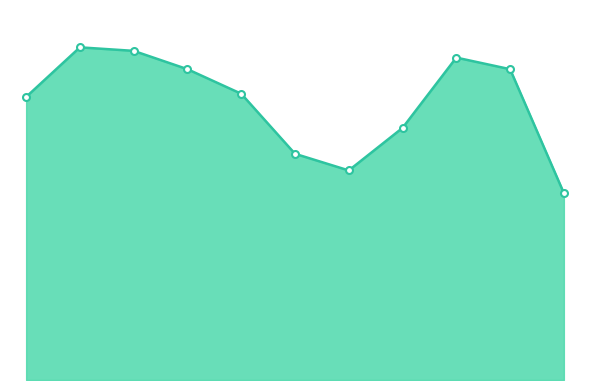

Does the chart have visible grid lines?

No